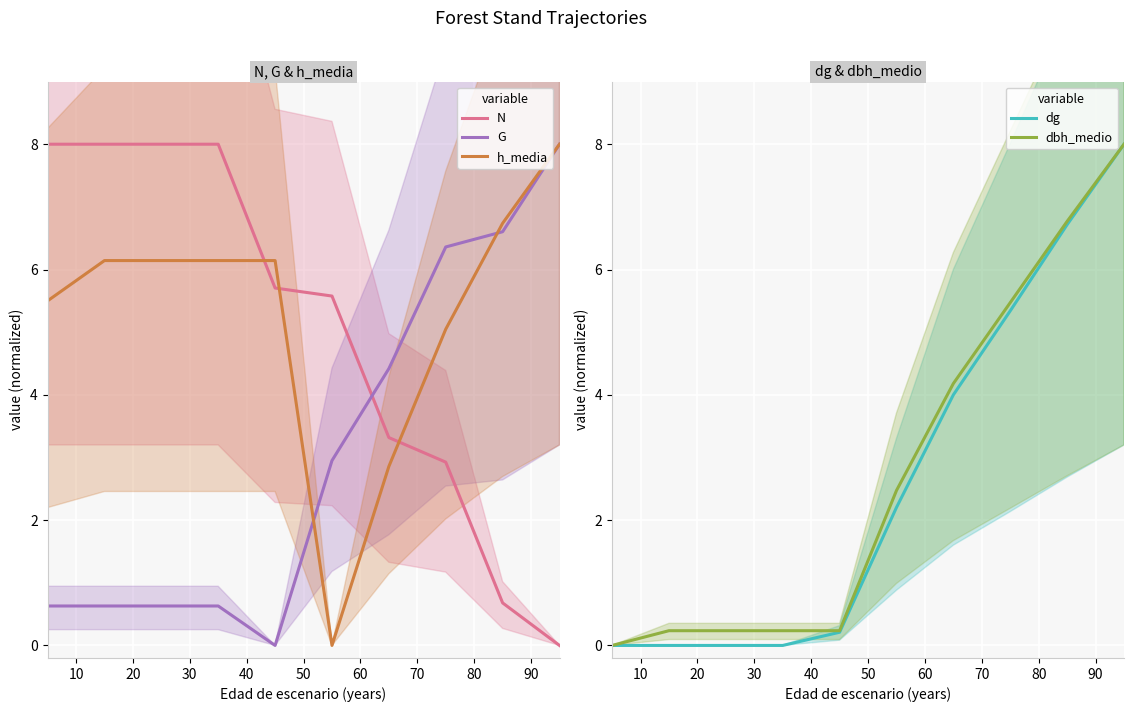

After their last crossing, which series has the higher values: N or G?

G